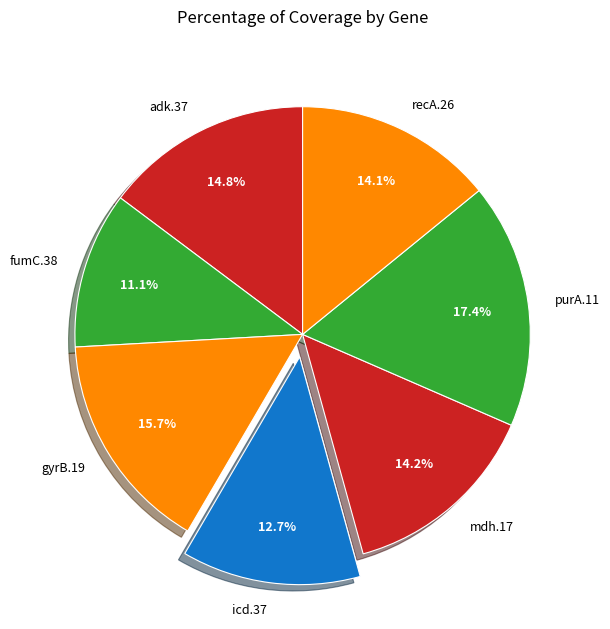

Is there any slice that represents more than half of the pie?

No